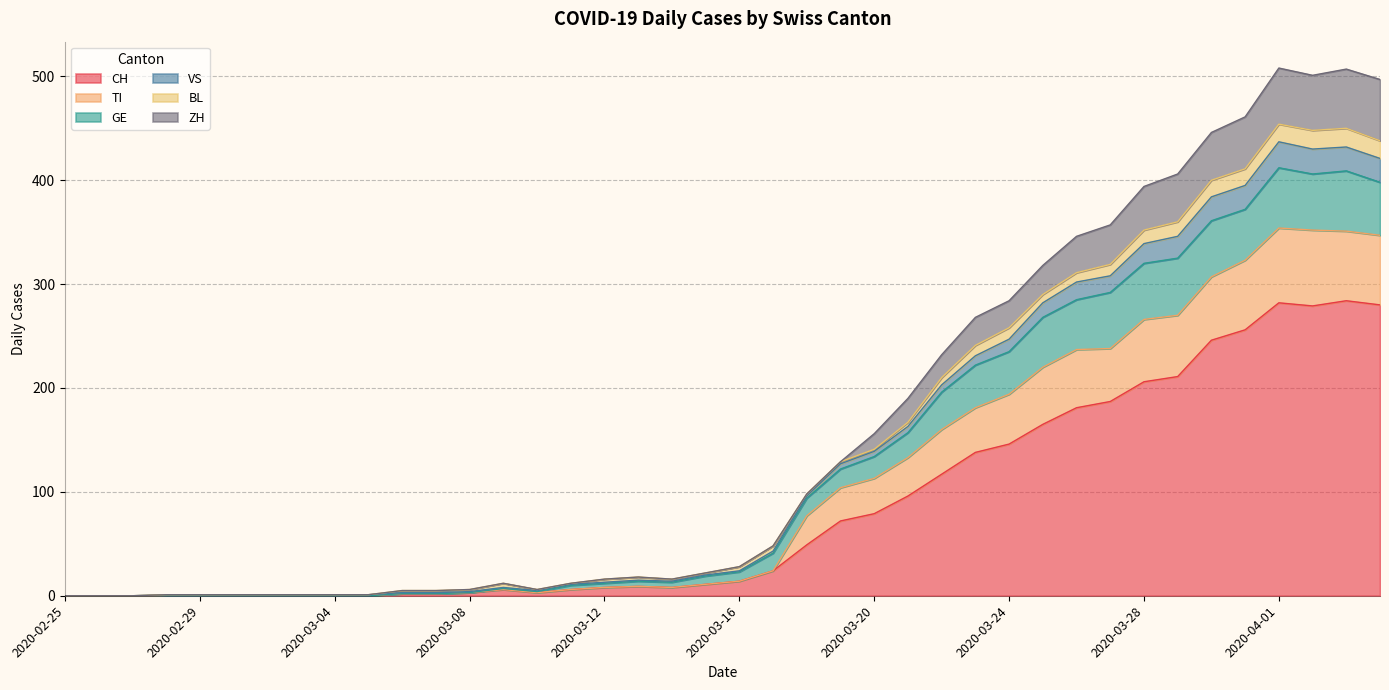

True or false: GE and ZH intersect in this chart.

False